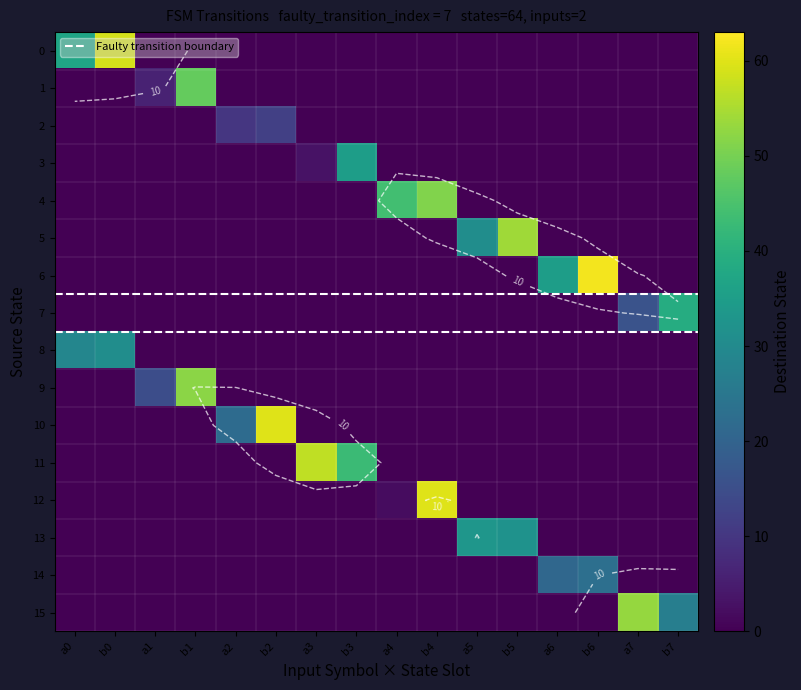

Reading left to right, what are all the values shown in this chart?

0: 37	59	0	0	0	0	0	0	0	0	0	0	0	0	0	0
1: 0	0	6	48	0	0	0	0	0	0	0	0	0	0	0	0
2: 0	0	0	0	10	12	0	0	0	0	0	0	0	0	0	0
3: 0	0	0	0	0	0	3	35	0	0	0	0	0	0	0	0
4: 0	0	0	0	0	0	0	0	44	51	0	0	0	0	0	0
5: 0	0	0	0	0	0	0	0	0	0	31	54	0	0	0	0
6: 0	0	0	0	0	0	0	0	0	0	0	0	35	62	0	0
7: 0	0	0	0	0	0	0	0	0	0	0	0	0	0	16	39
8: 29	31	0	0	0	0	0	0	0	0	0	0	0	0	0	0
9: 0	0	15	52	0	0	0	0	0	0	0	0	0	0	0	0
10: 0	0	0	0	22	60	0	0	0	0	0	0	0	0	0	0
11: 0	0	0	0	0	0	57	43	0	0	0	0	0	0	0	0
12: 0	0	0	0	0	0	0	0	2	60	0	0	0	0	0	0
13: 0	0	0	0	0	0	0	0	0	0	33	32	0	0	0	0
14: 0	0	0	0	0	0	0	0	0	0	0	0	21	23	0	0
15: 0	0	0	0	0	0	0	0	0	0	0	0	0	0	53	27